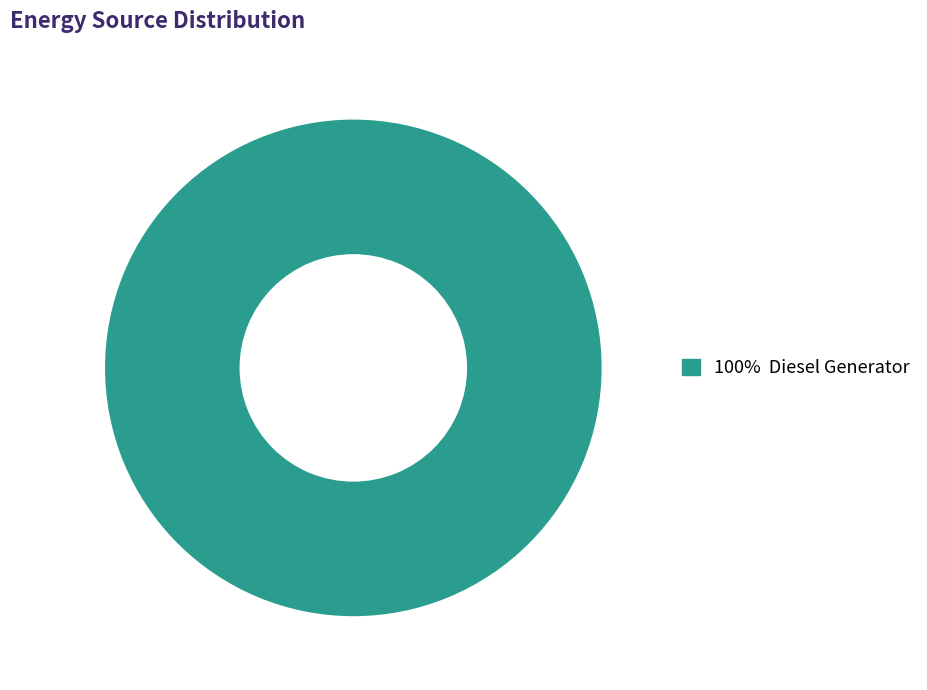

Is there any slice that represents more than half of the pie?

Yes